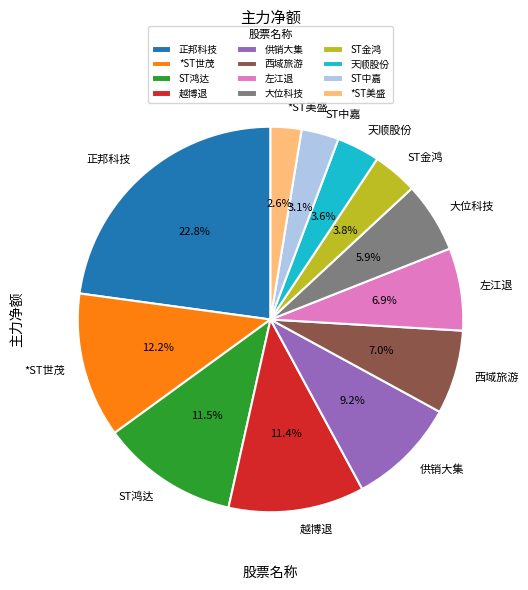

Which has a higher value, ST金鸿 or ST中嘉?

ST金鸿